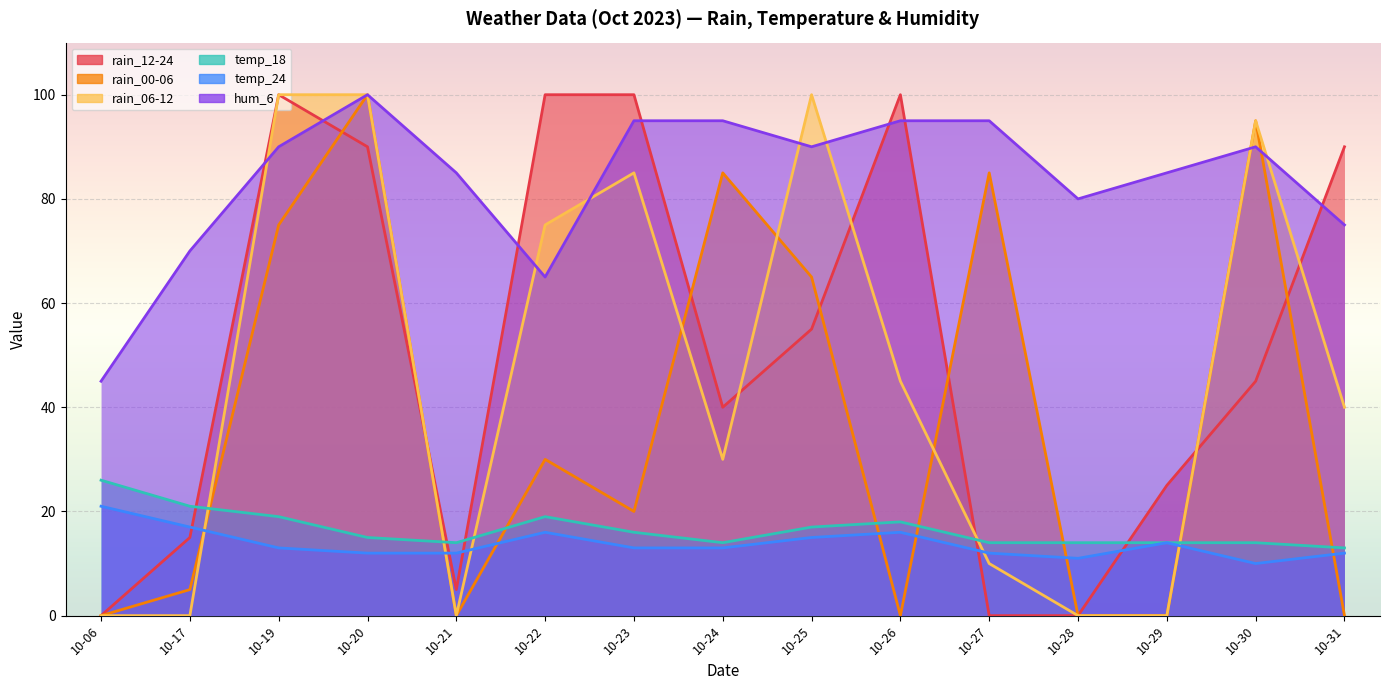

Reading left to right, transcribe all the data shown in this chart.

rain_12-24: 0	15	100	90	5	100	100	40	55	100	0	0	25	45	90
rain_00-06: 0	5	75	100	0	30	20	85	65	0	85	0	0	95	0
rain_06-12: 0	0	100	100	0	75	85	30	100	45	10	0	0	95	40
temp_18: 26	21	19	15	14	19	16	14	17	18	14	14	14	14	13
temp_24: 21	17	13	12	12	16	13	13	15	16	12	11	14	10	12
hum_6: 45	70	90	100	85	65	95	95	90	95	95	80	85	90	75